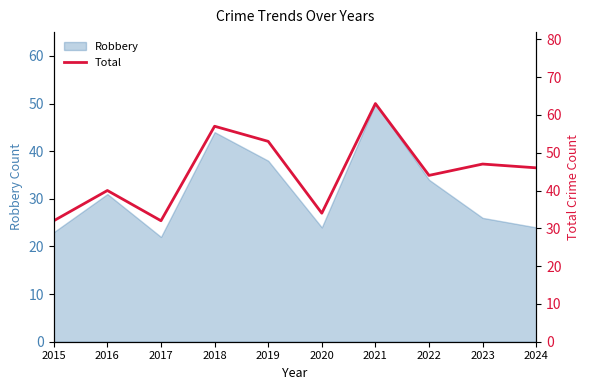

What is the smallest value displayed?

32